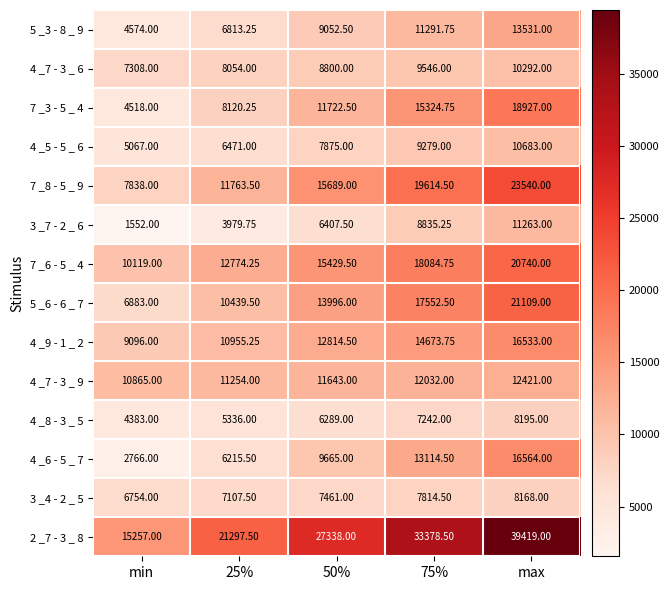

Which category has the highest value in the 4 _8 - 3 _ 5 series?

max